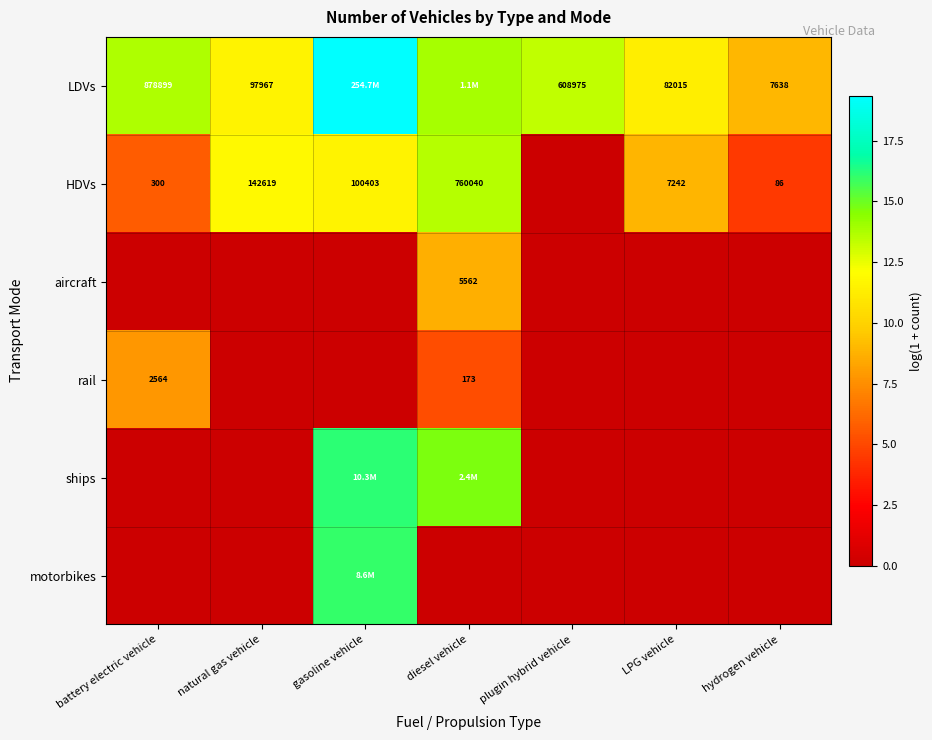

What is the difference between the maximum and minimum values in the ships series?

16.1